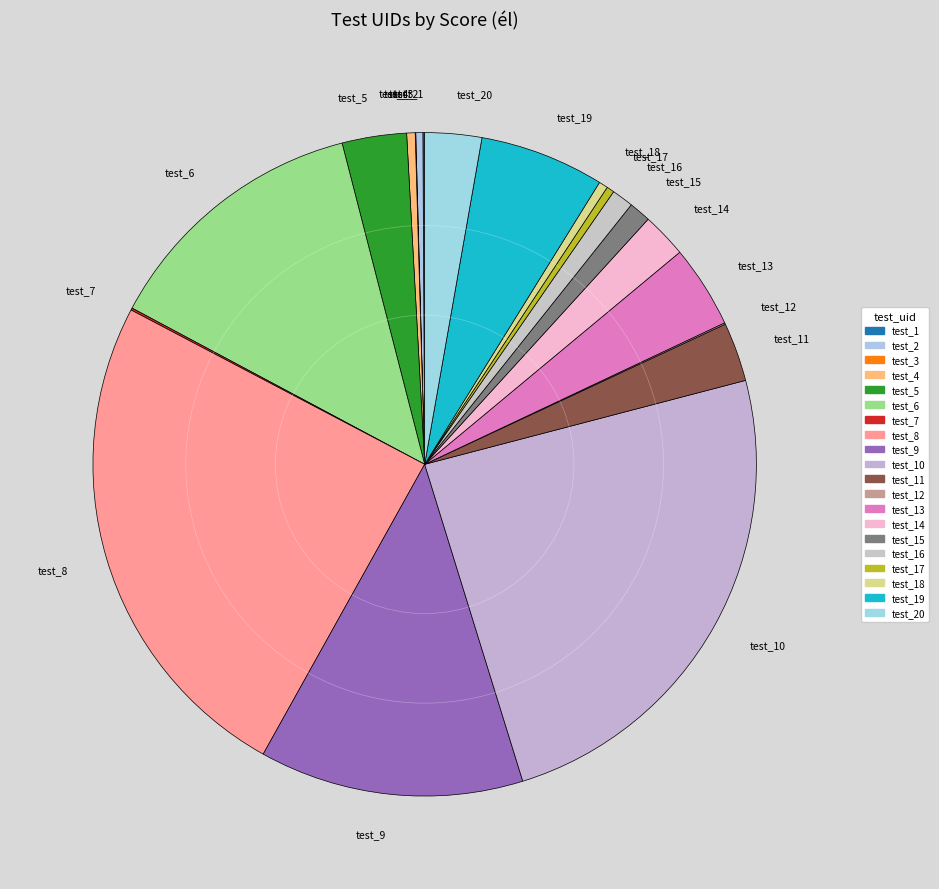

Does any single category account for the majority?

No